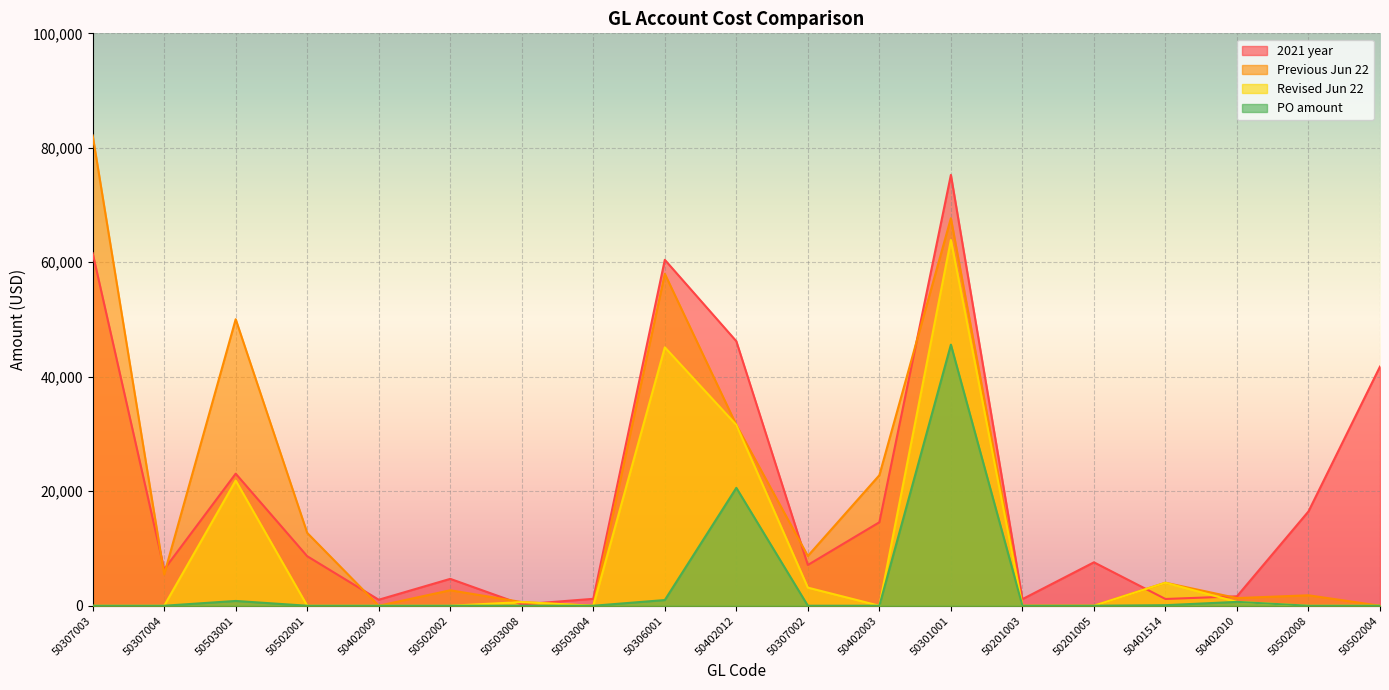

What is the maximum value for Previous Jun 22?

82162.3